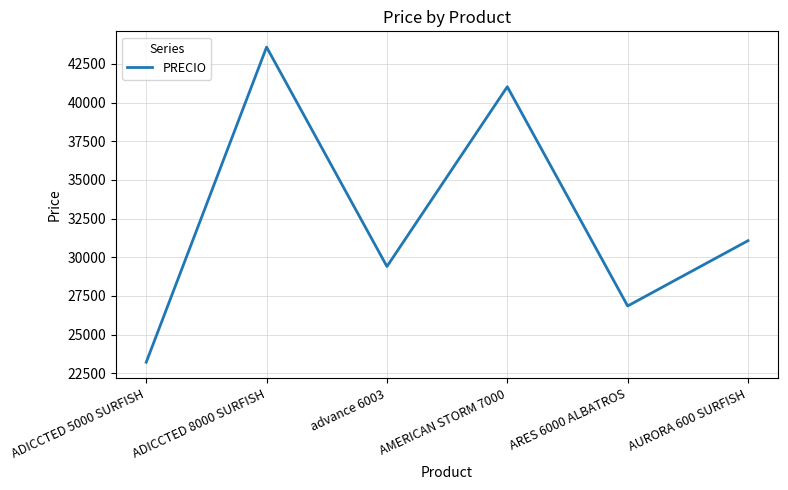

What is the sum of the values at ARES 6000 ALBATROS and AMERICAN STORM 7000?

67876.4